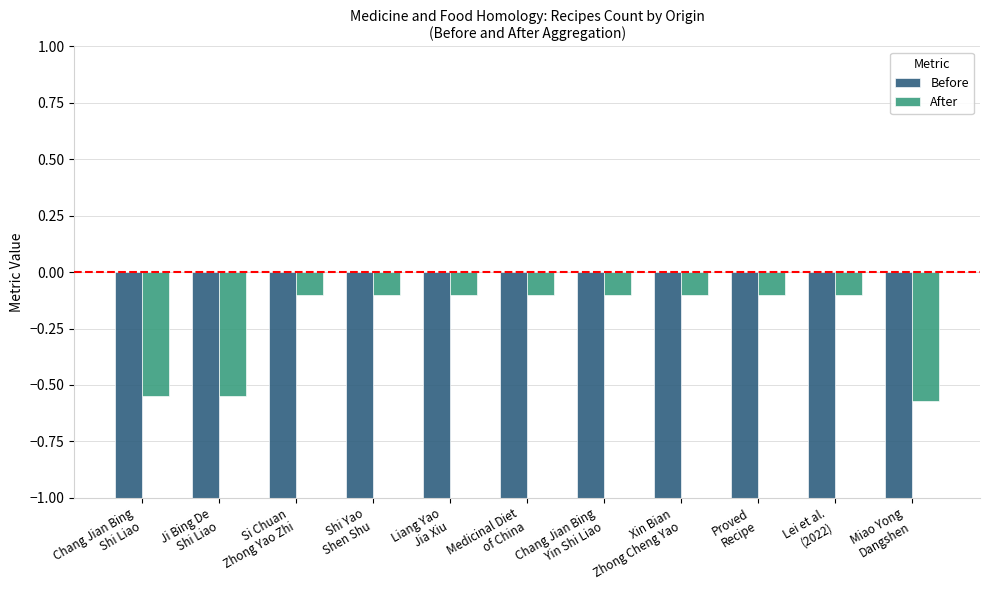

How many groups of bars are there?

11